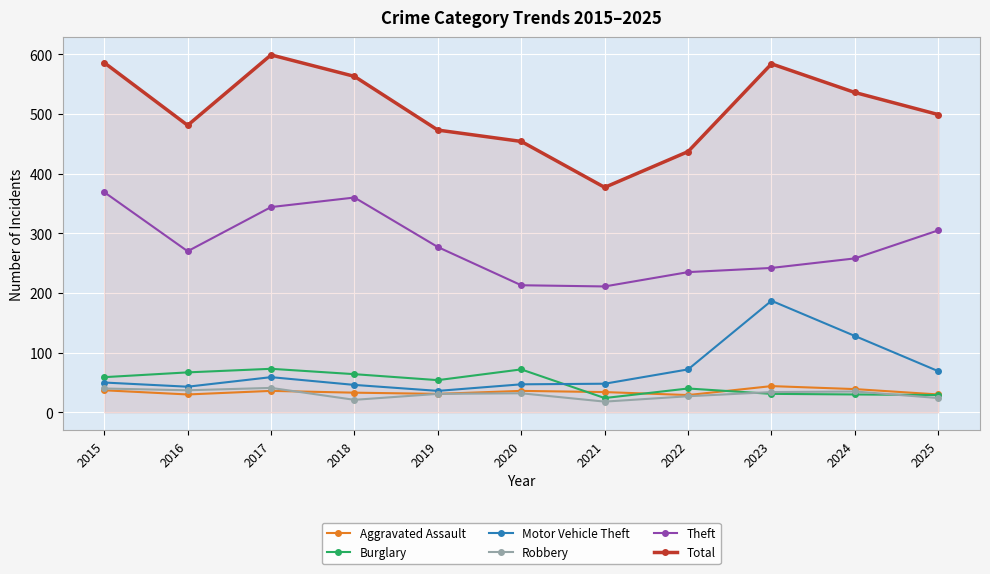

The Motor Vehicle Theft series shows 31 at 2017. True or false?

False